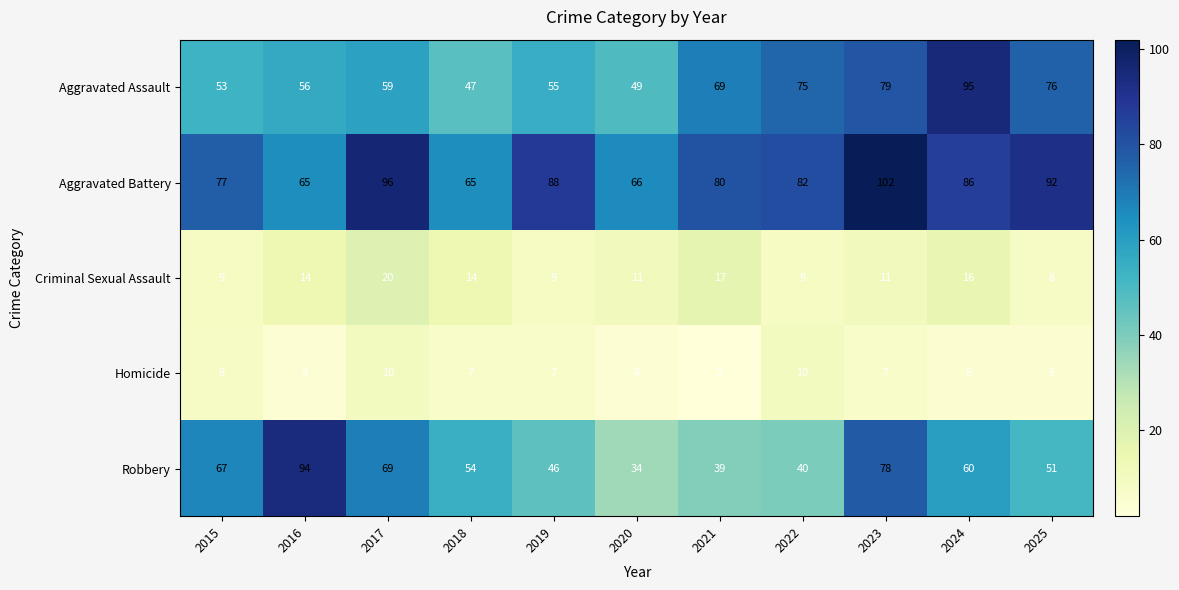

What is the difference between the Criminal Sexual Assault values at 2018 and 2017?

6